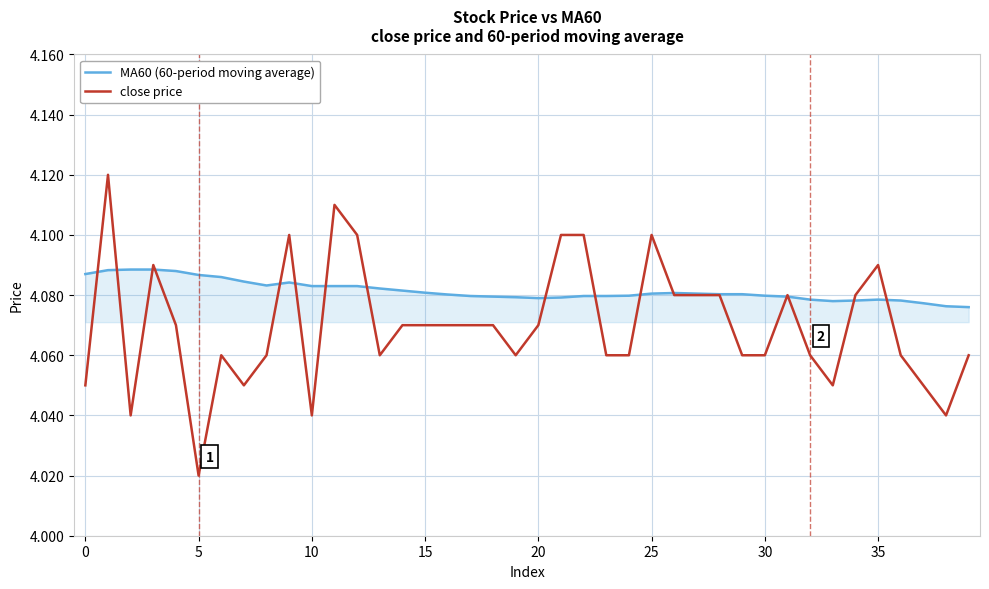

Which series has the largest range (max minus min)?

close price